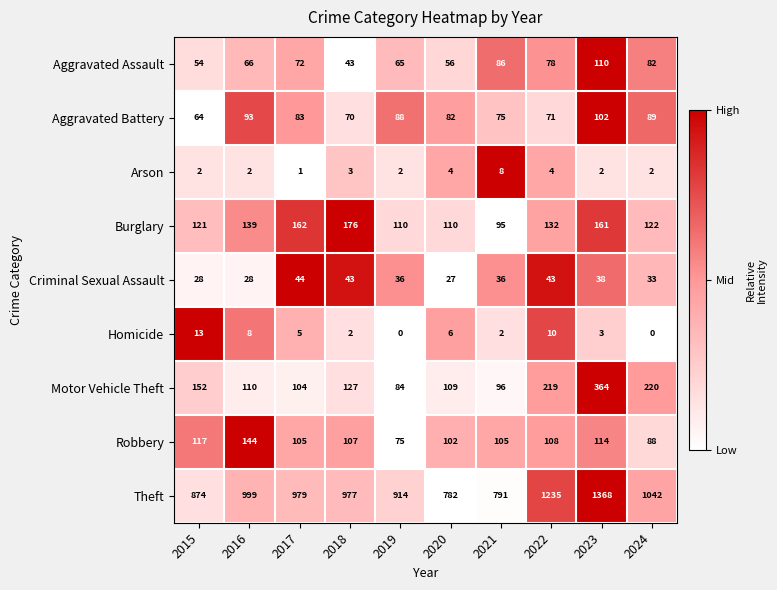

Between 2022 and 2024, which series saw the biggest shift?

Theft